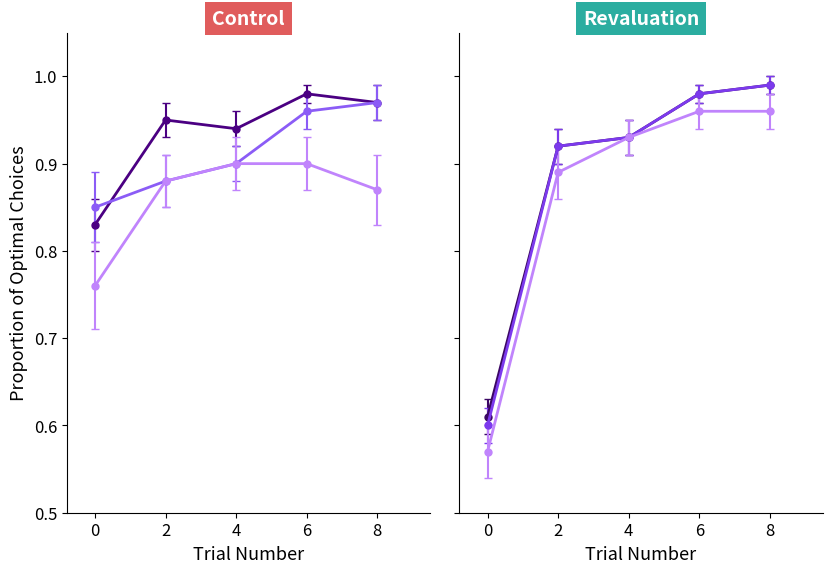

What is the total value across all series at 6?

5.8